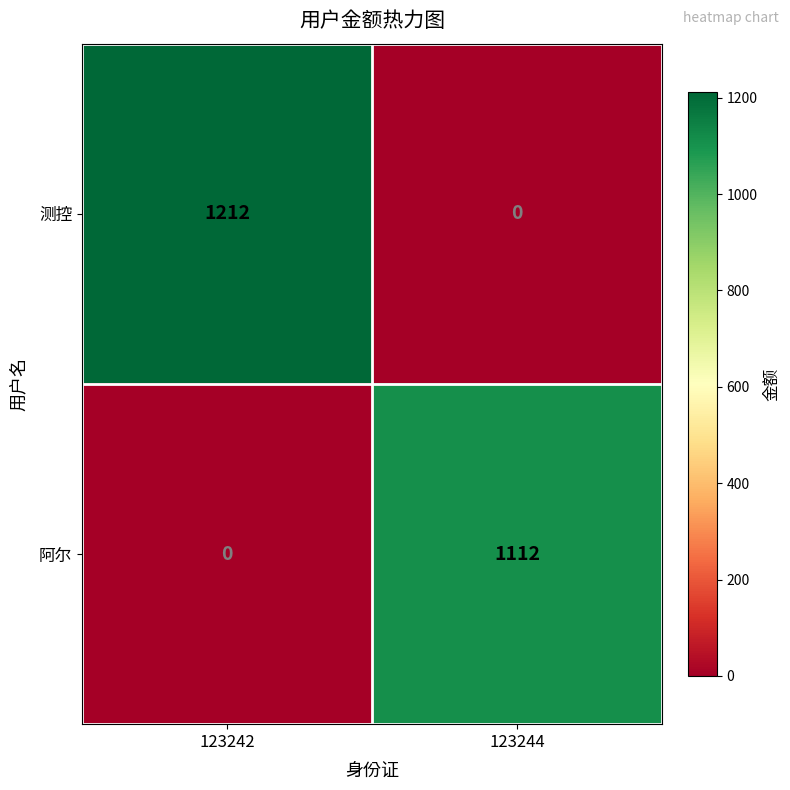

At which label does 阿尔 reach its peak?

123244